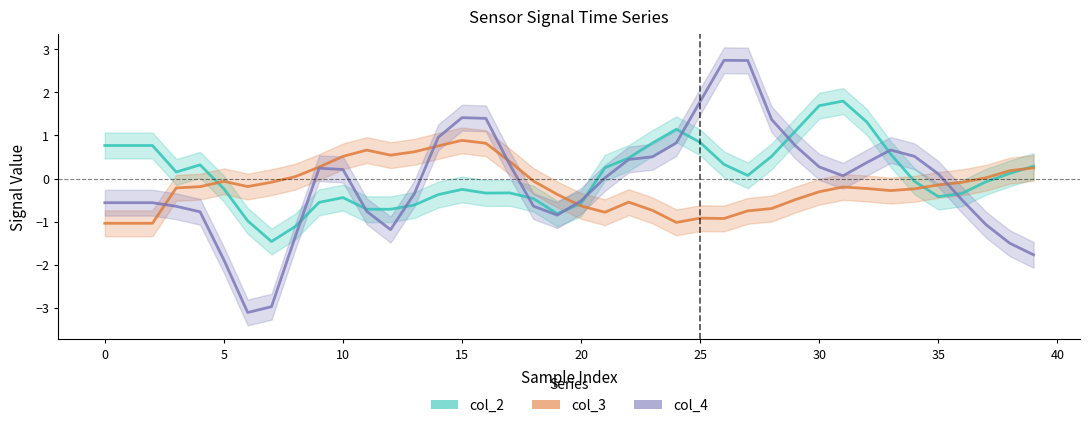

What is the minimum value for col_4?

-3.1